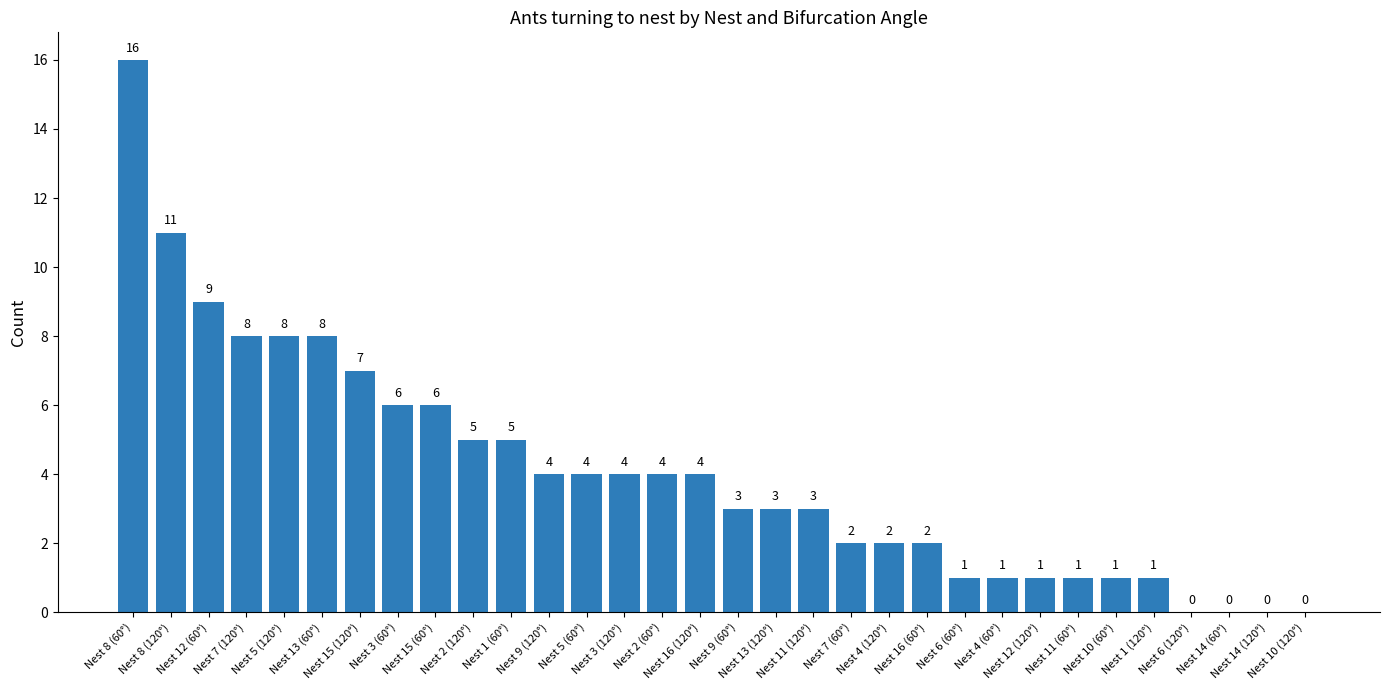

What is the greatest value displayed?

16